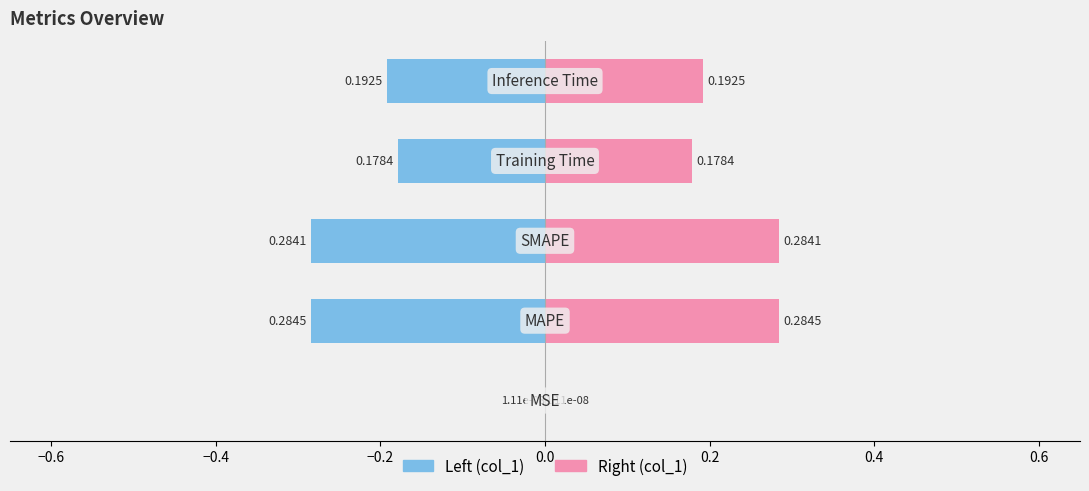

How many bars are there in each group?

2